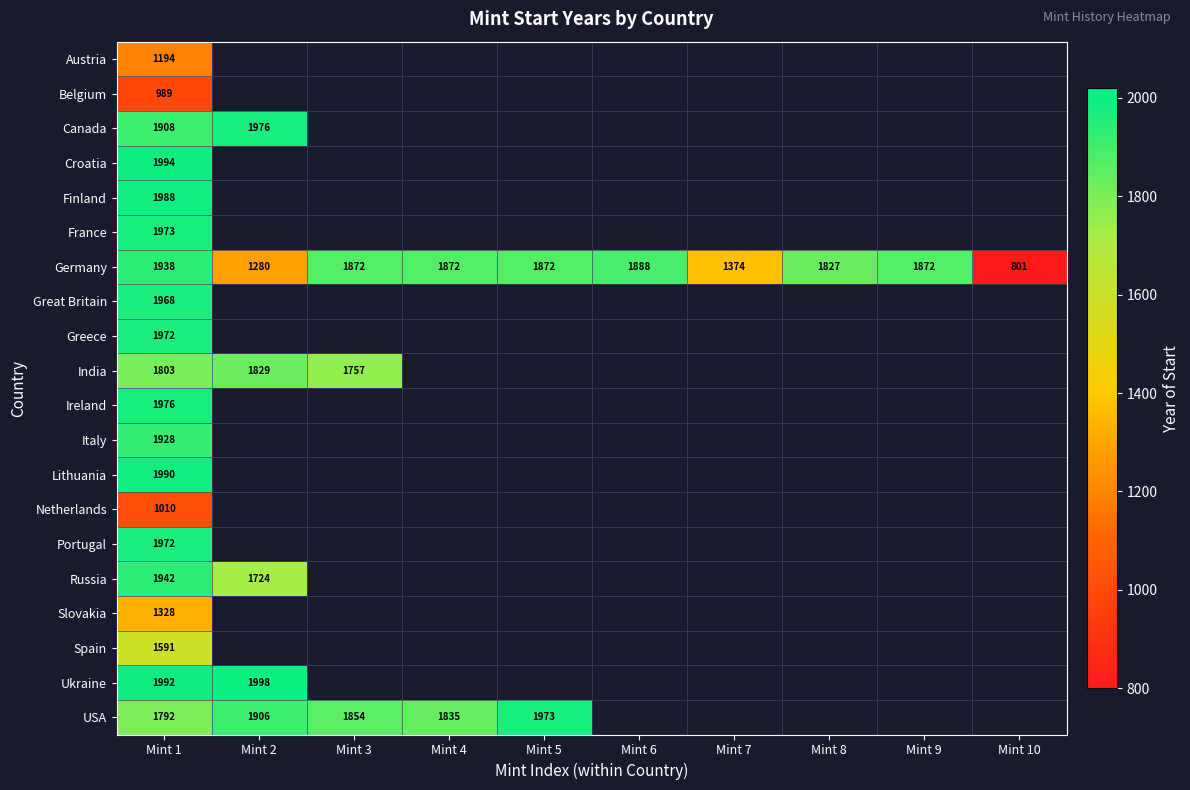

What is the minimum value shown in the chart?

801.0